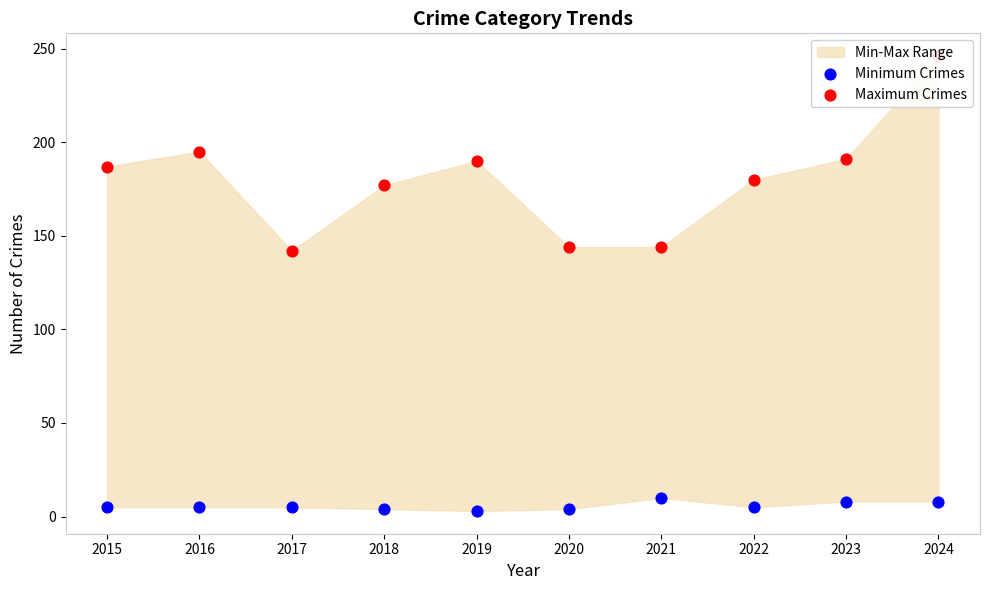

Which series contains the lowest Y value?

Minimum Crimes